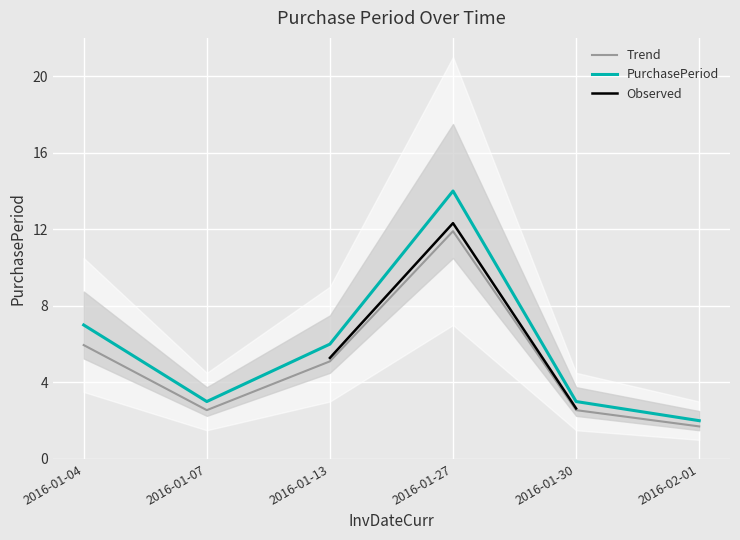

Where is the first local maximum?

2016-01-27